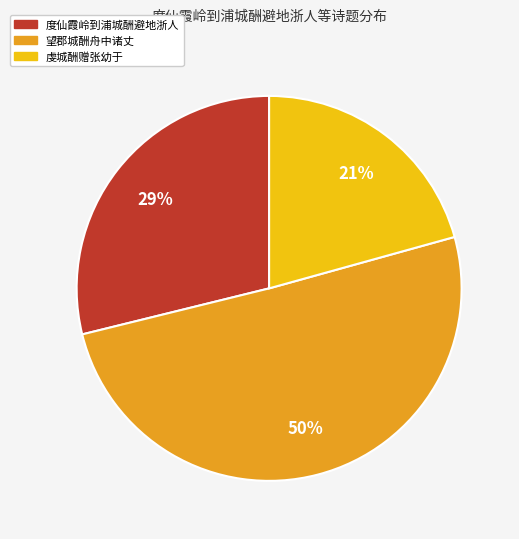

Does 度仙霞岭到浦城酬避地浙人 account for over 50% of the chart?

No